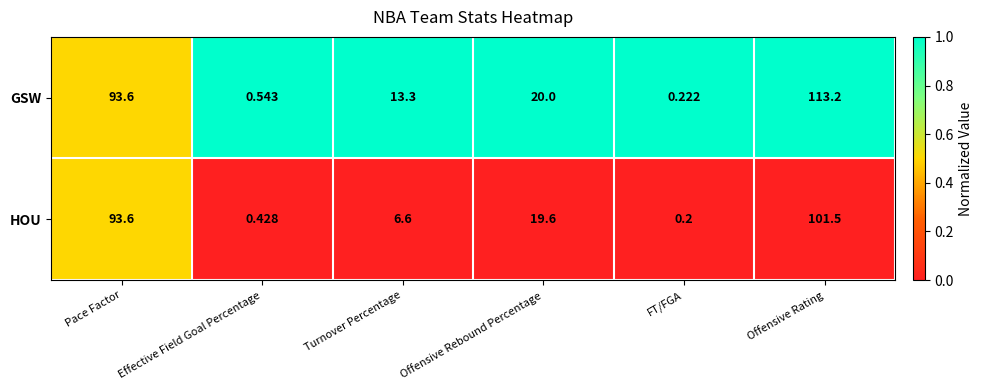

What is the maximum value shown in the chart?

113.2